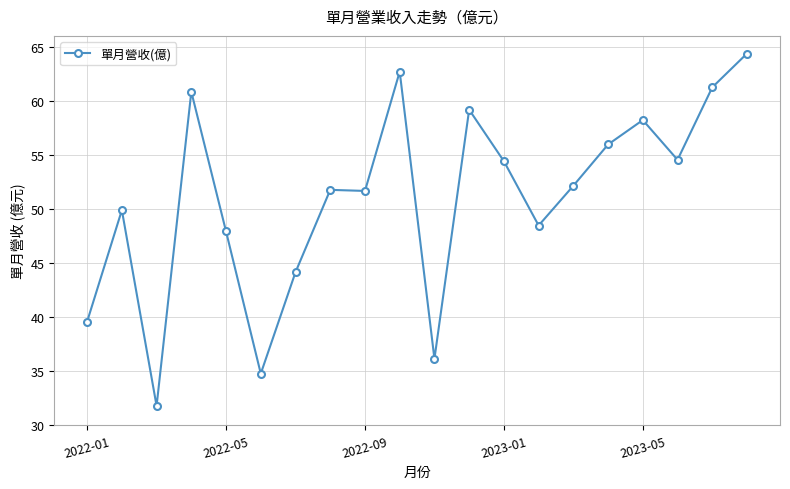

What is the difference between the maximum and second lowest values?

29.6